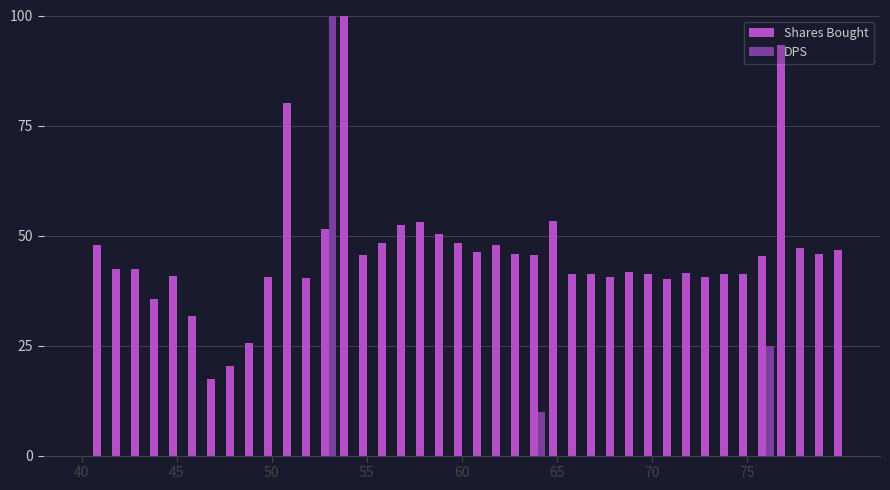

Which series has the largest total across all categories?

Shares Bought